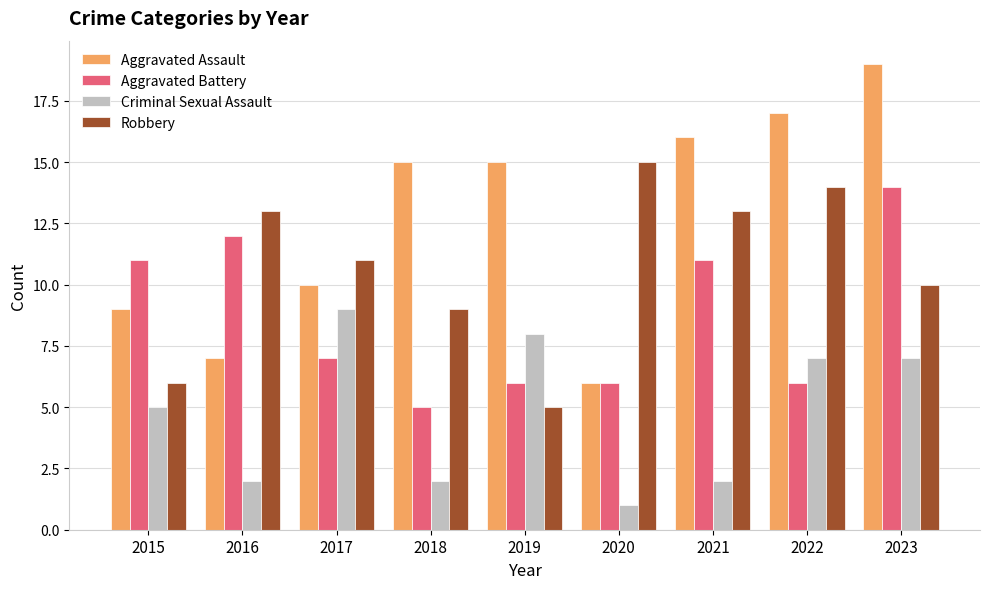

What is the approximate value of Aggravated Assault at 2023?

19